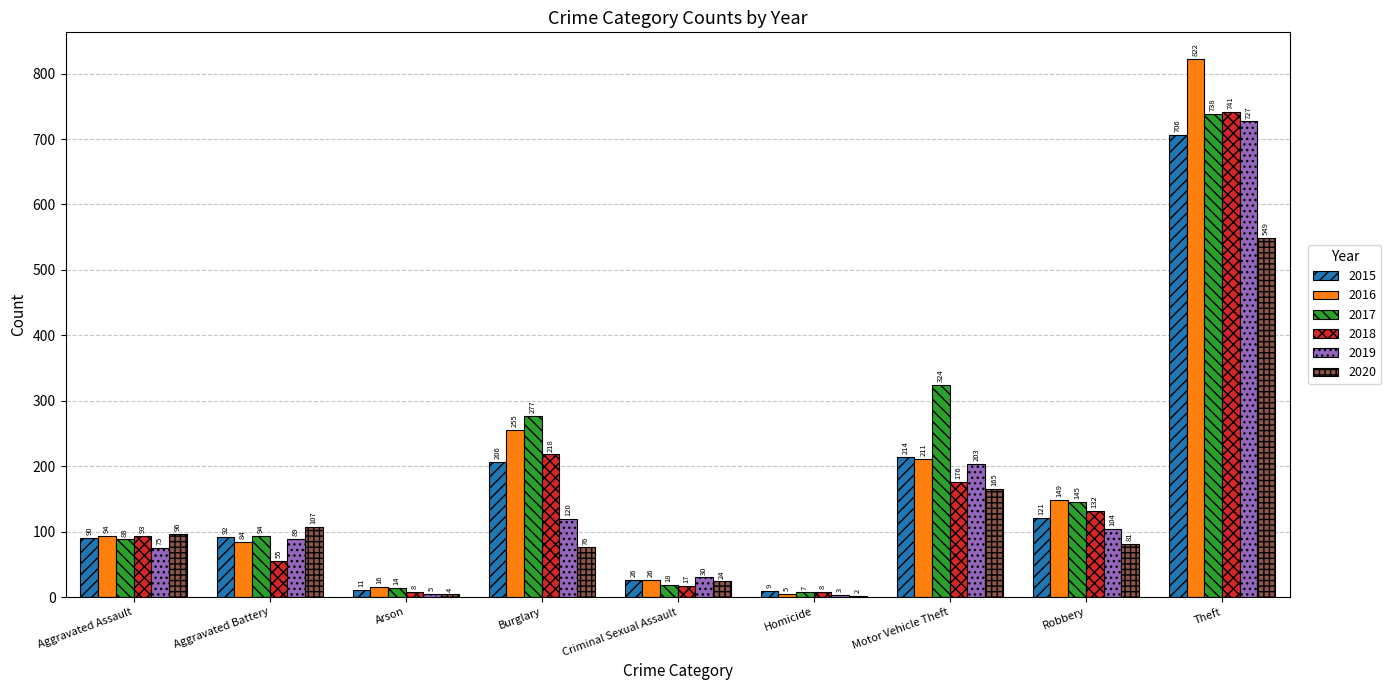

True or false: 2017 has a value of 56 at Aggravated Battery.

False